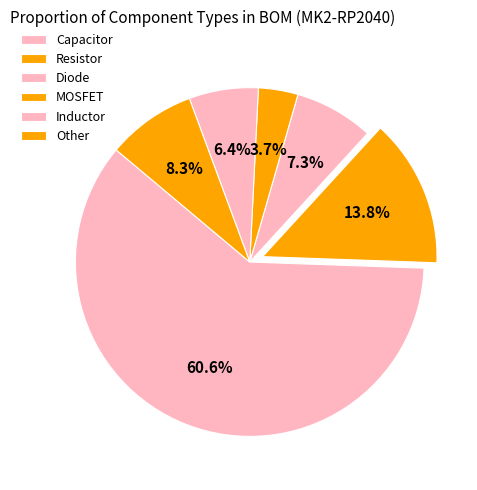

Rank the categories by value from highest to lowest.

Capacitor, Resistor, Other, Diode, Inductor, MOSFET